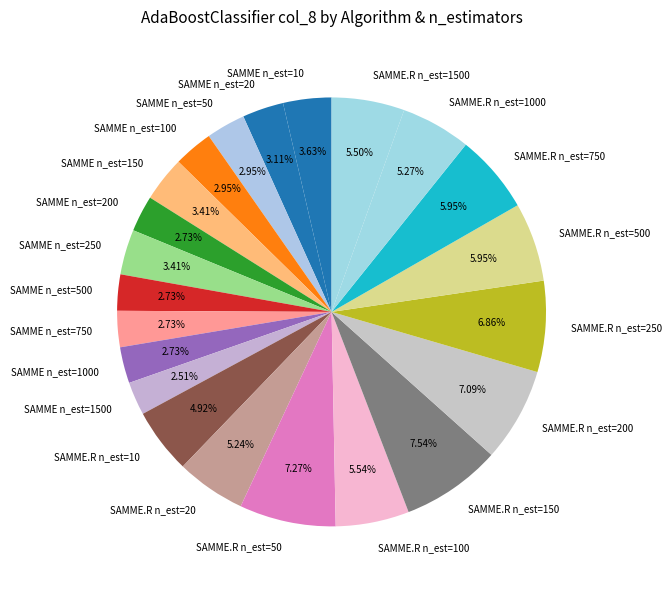

Count the number of slices in the pie.

22